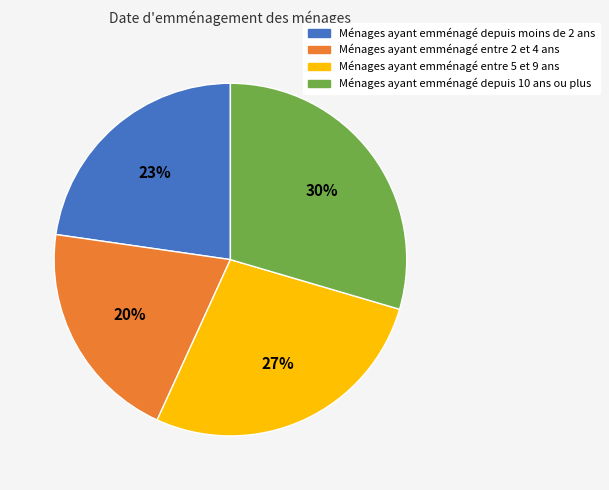

Is there a majority slice in this chart?

No